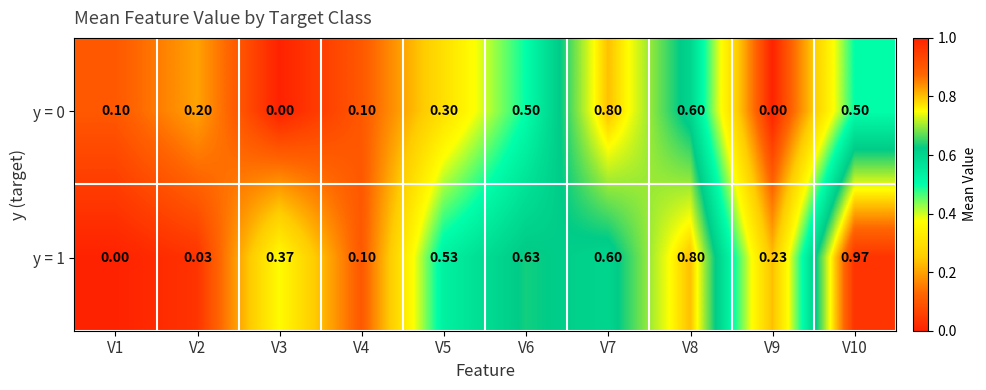

Is the value of y = 0 at V7 greater than the value of y = 1 at V6?

Yes